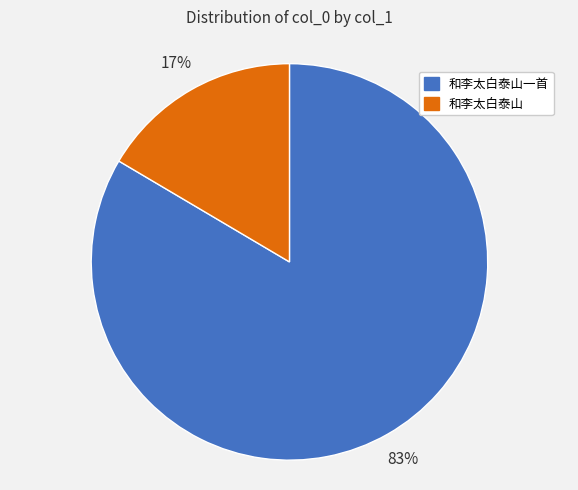

To the nearest percent, what percentage of the pie is 和李太白泰山?

17%